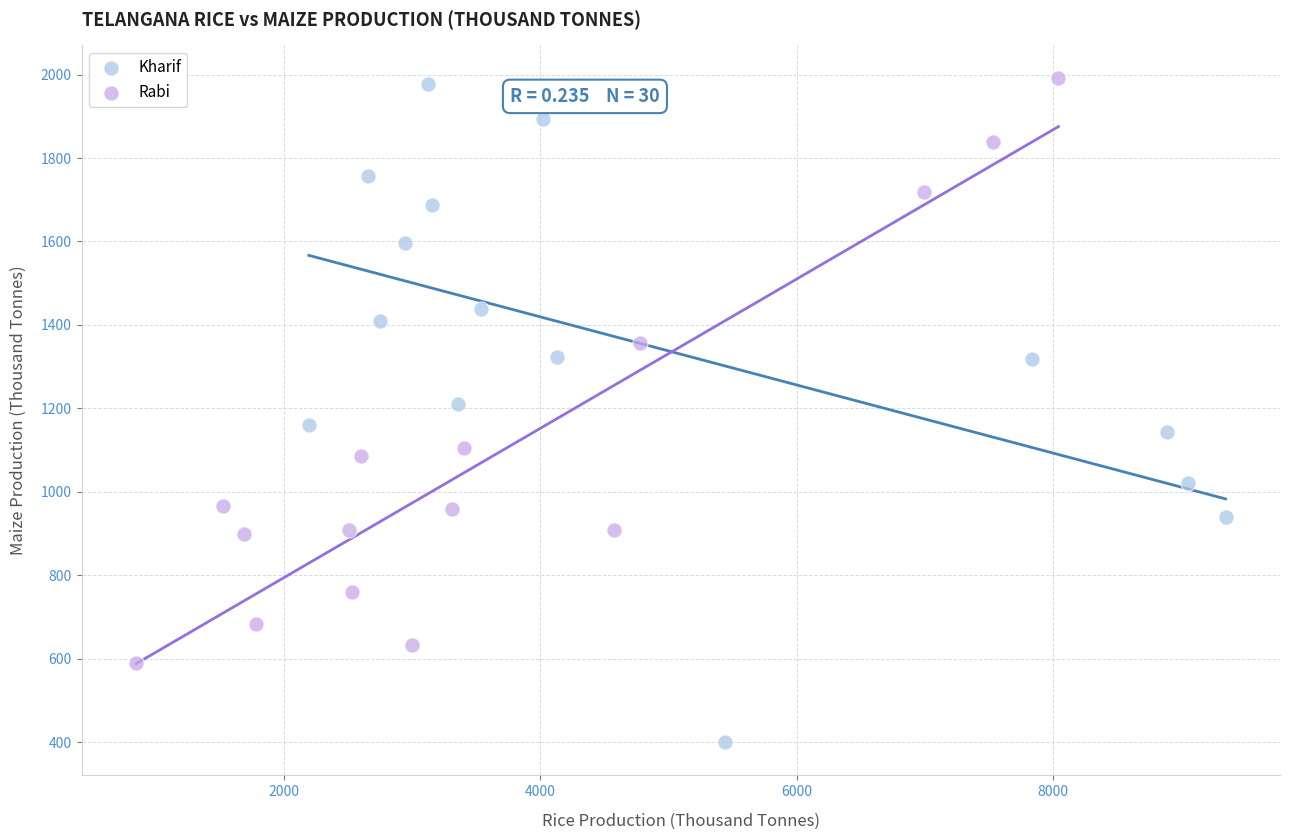

Which series contains the lowest Y value?

Kharif